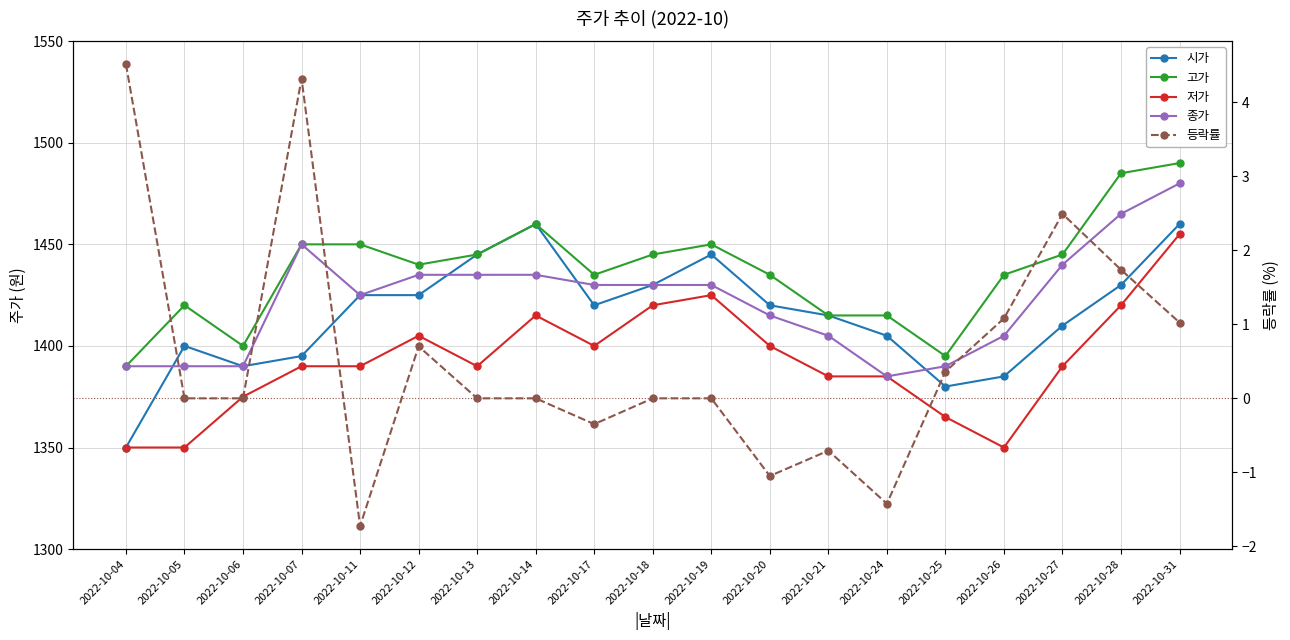

Rank the series at 2022-10-18 from highest to lowest value.

고가, 시가, 종가, 저가, 등락률